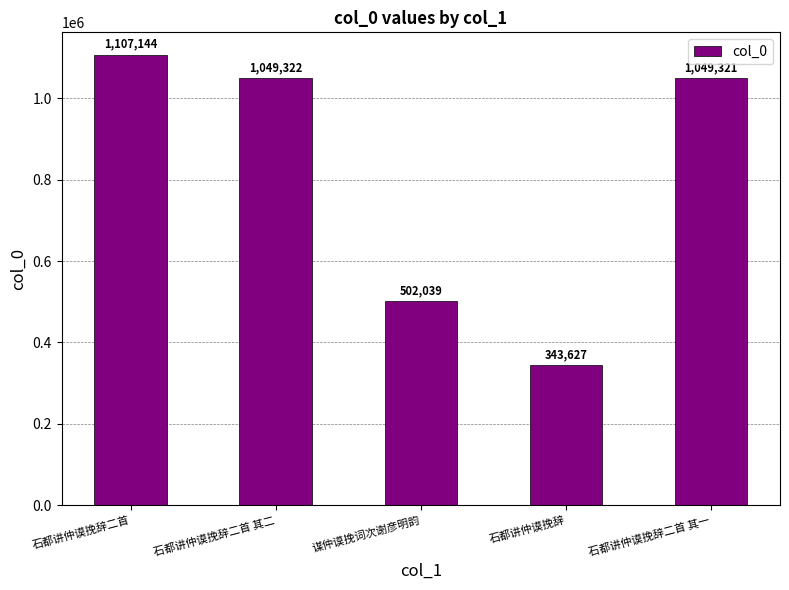

At which label is the value closest to 725385?

谋仲谟挽词次谢彦明韵